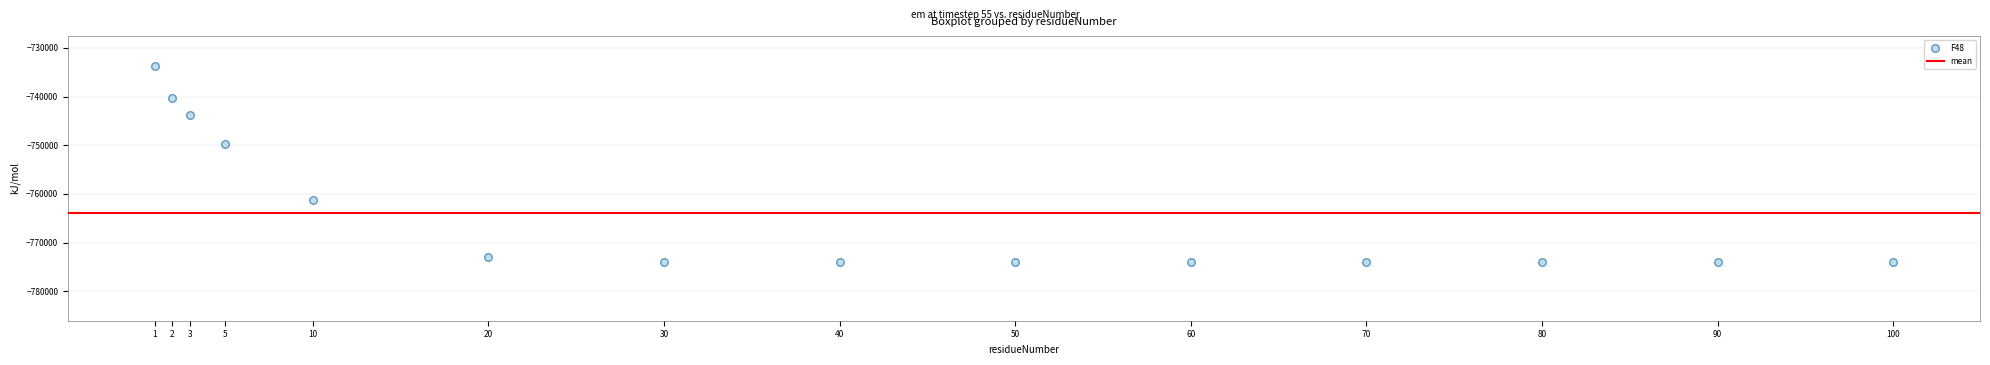

What Y value in the scatter plot is closest to -753779?

-749683